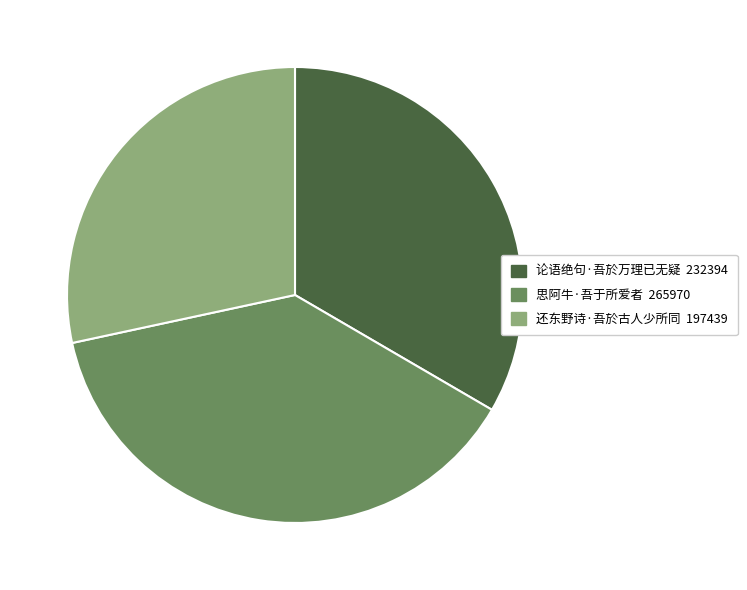

Which category has the smallest portion of the pie?

还东野诗·吾於古人少所同